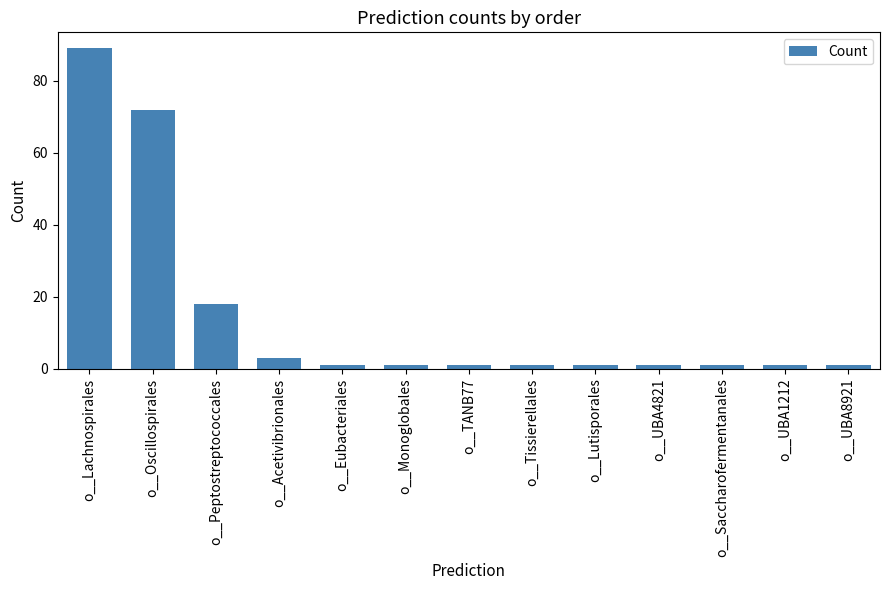

Reading right to left, transcribe all the data shown in this chart.

1	1	1	1	1	1	1	1	1	3	18	72	89